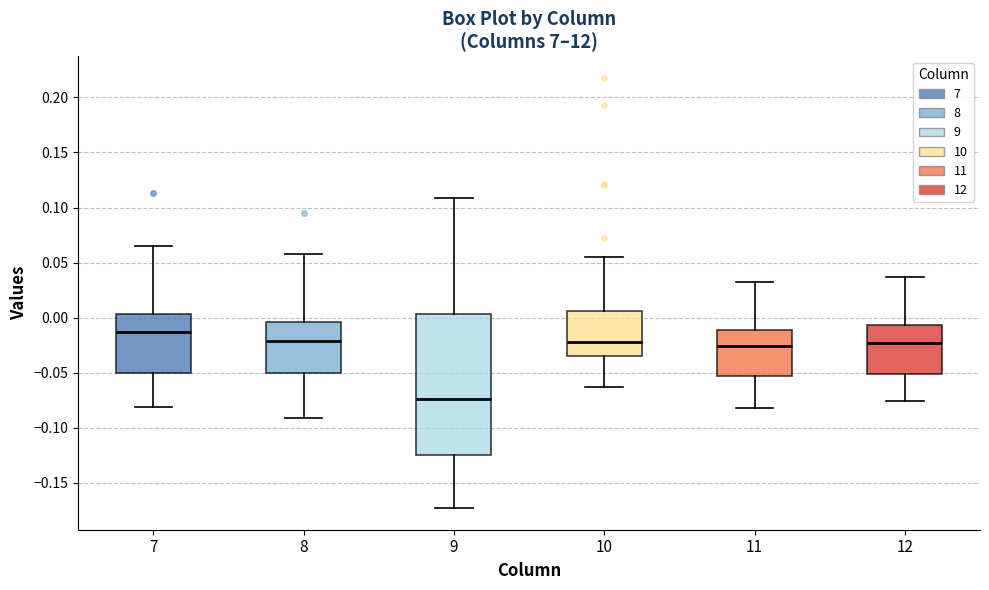

Reading left to right, read every box against the y-axis: the position of its median line, the range the box covers, and the ends of its whiskers. The values are not printed on the chart, so give them approximately, as read against the axis.

7: median -0.015, box -0.050 to 0.005, whiskers -0.080 to 0.065
8: median -0.020, box -0.050 to -0.005, whiskers -0.090 to 0.060
9: median -0.075, box -0.125 to 0.005, whiskers -0.175 to 0.110
10: median -0.020, box -0.035 to 0.005, whiskers -0.065 to 0.055
11: median -0.025, box -0.055 to -0.010, whiskers -0.080 to 0.035
12: median -0.025, box -0.050 to -0.005, whiskers -0.075 to 0.035